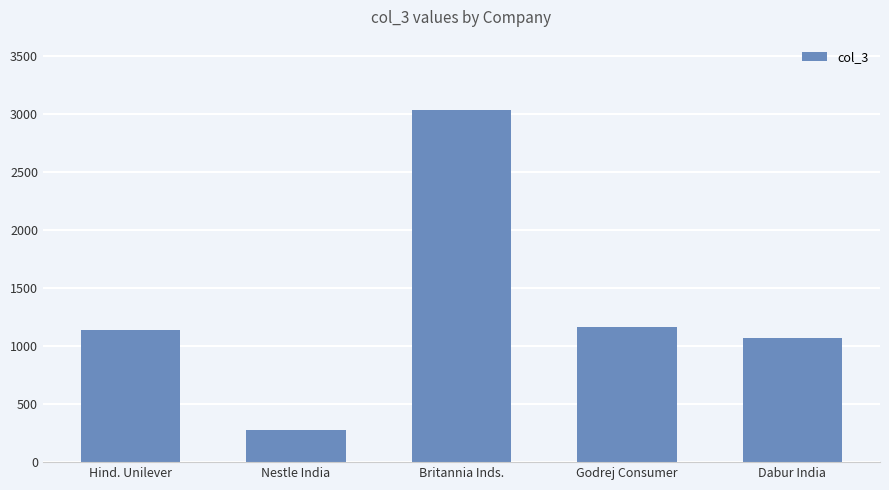

How many data points are less than 1139?

2